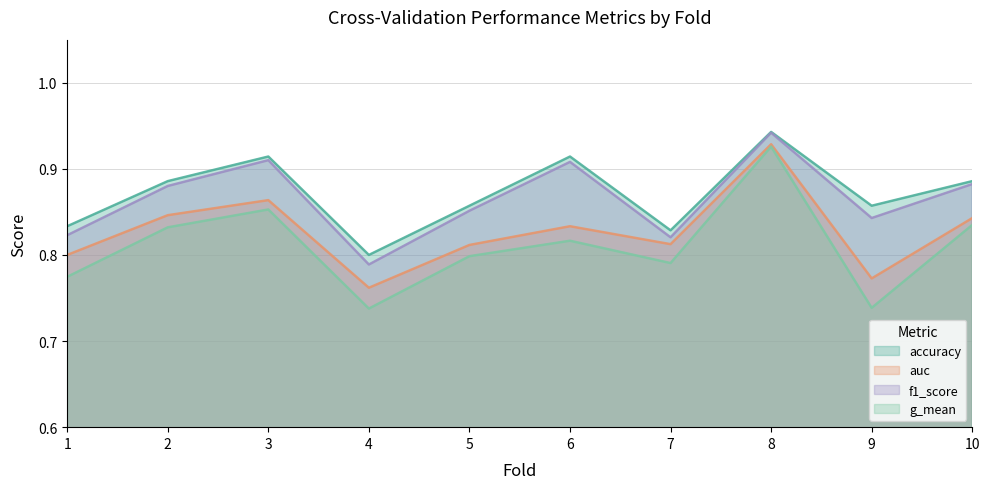

What is the minimum value for auc?

0.8